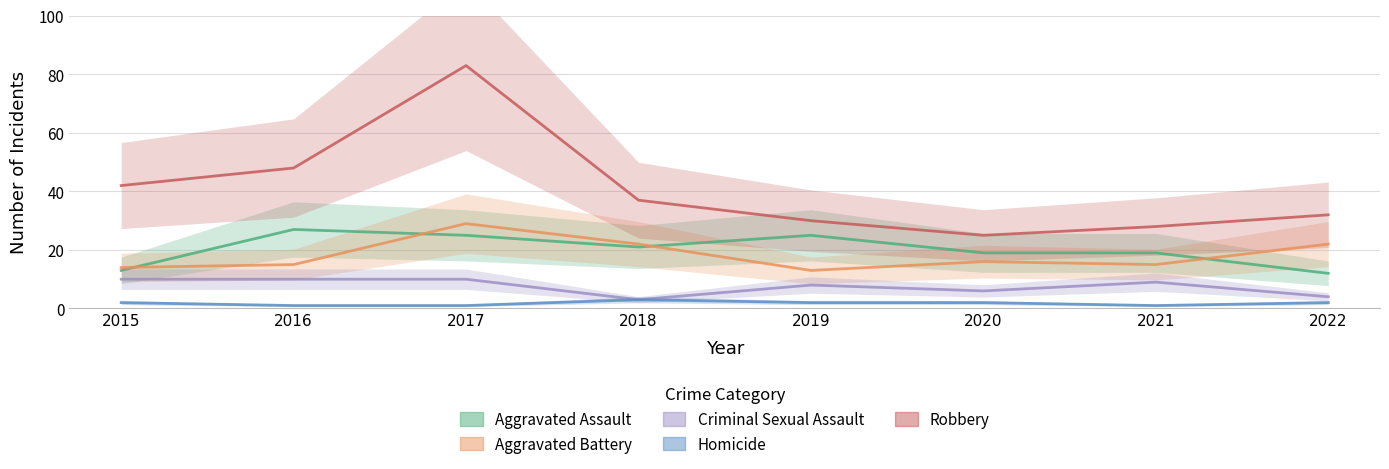

Rank the series at 2015 from lowest to highest value.

Homicide, Criminal Sexual Assault, Aggravated Assault, Aggravated Battery, Robbery